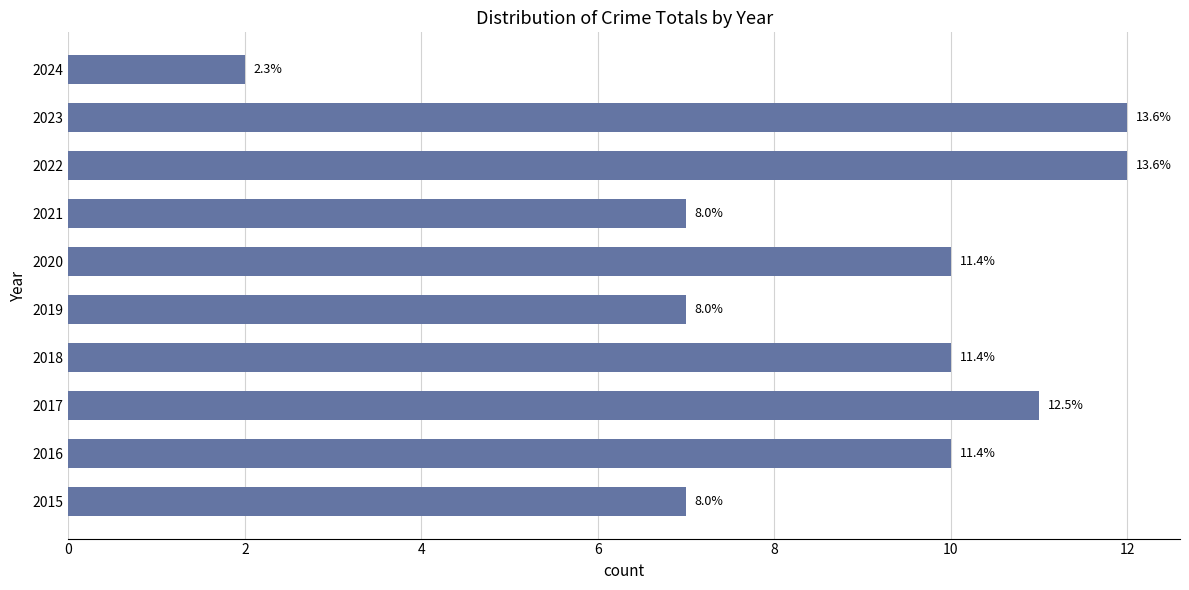

How many bars are there in total?

10